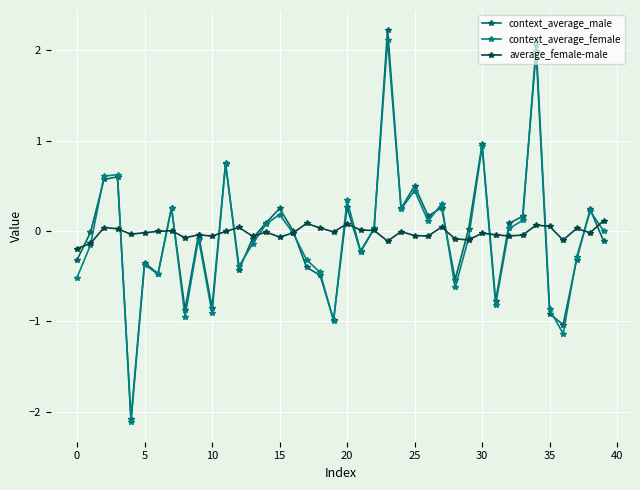

At which label is context_average_female closest to 0?

39